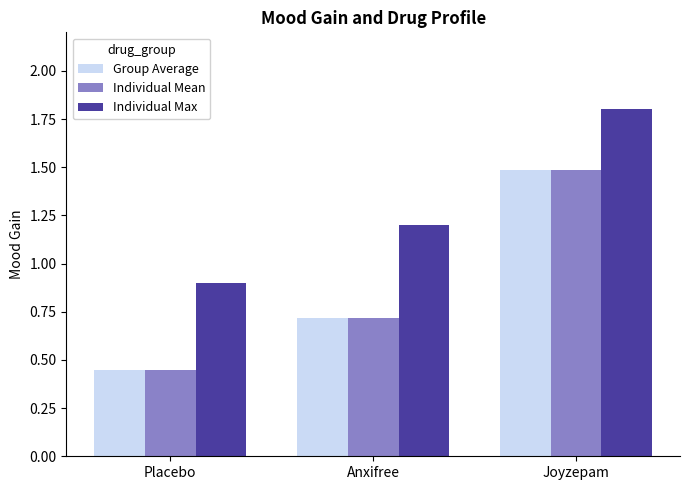

How many bars are there in each group?

3